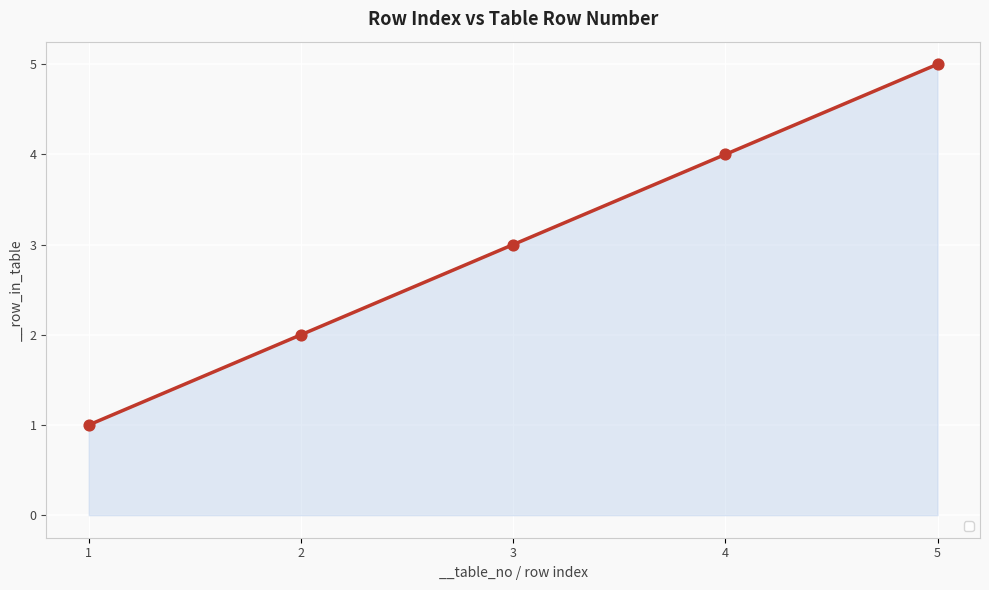

Between 1 and 3, which is larger?

3